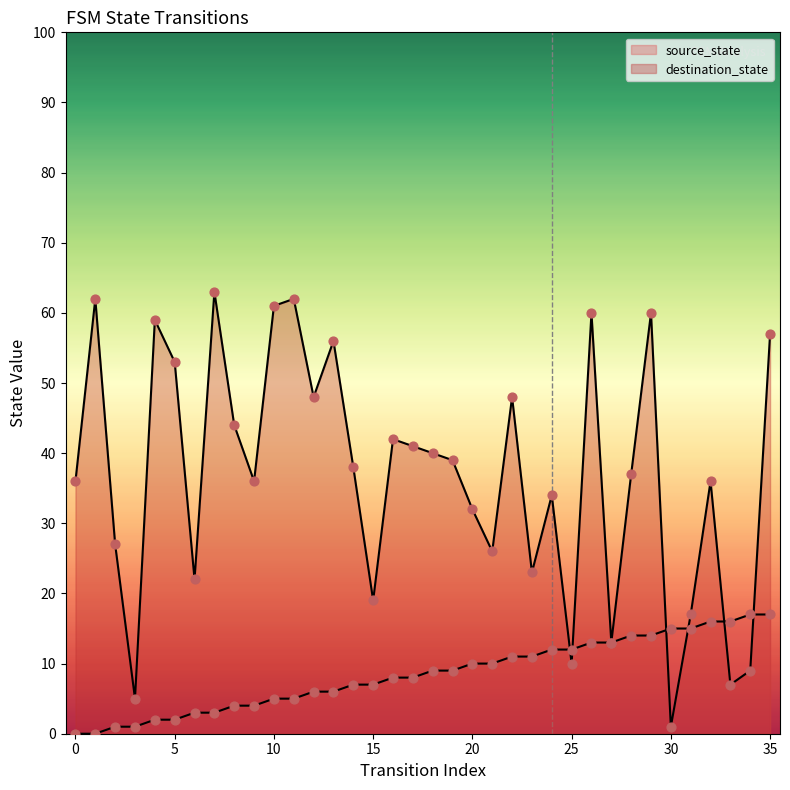

What is the total value across all series at 9?

40